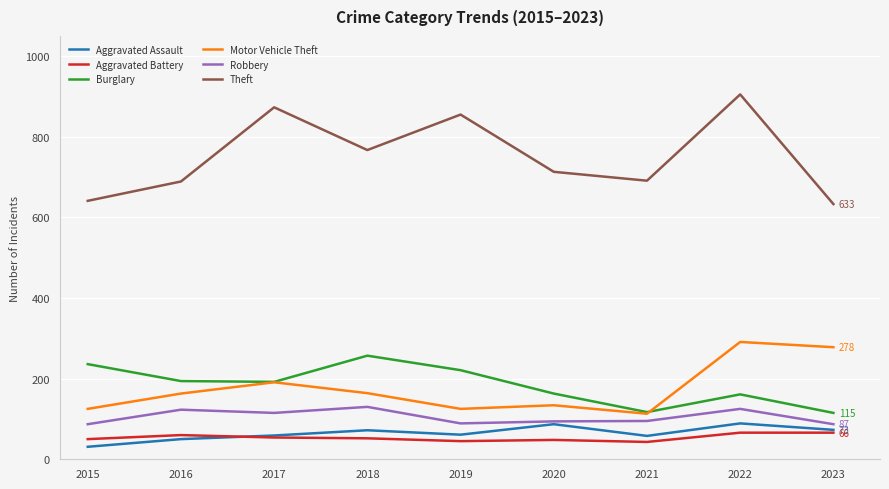

Where does the Burglary series first go above 192?

2015